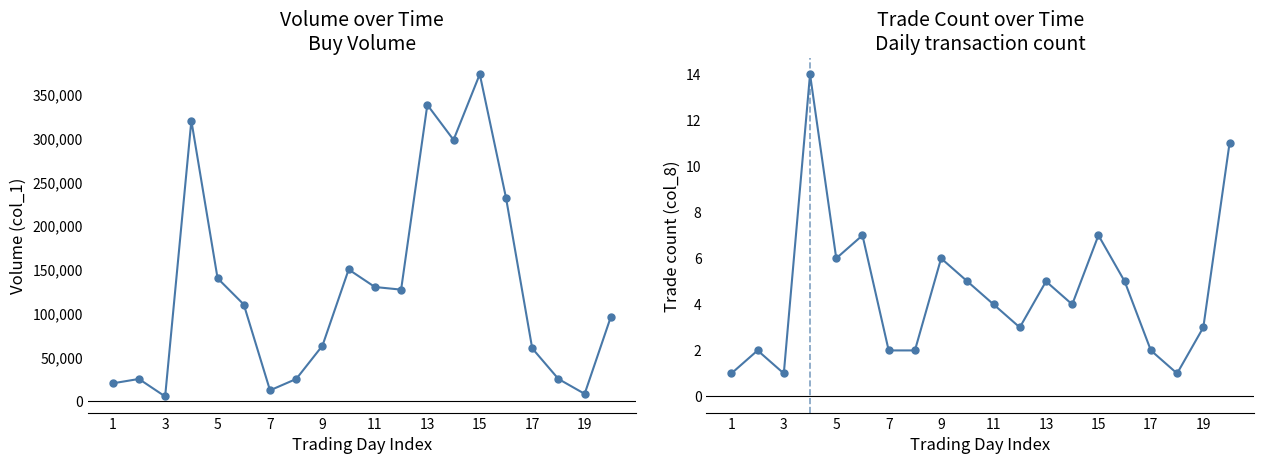

Is the value of col_8 at 16 greater than the value of col_1 at 15?

No